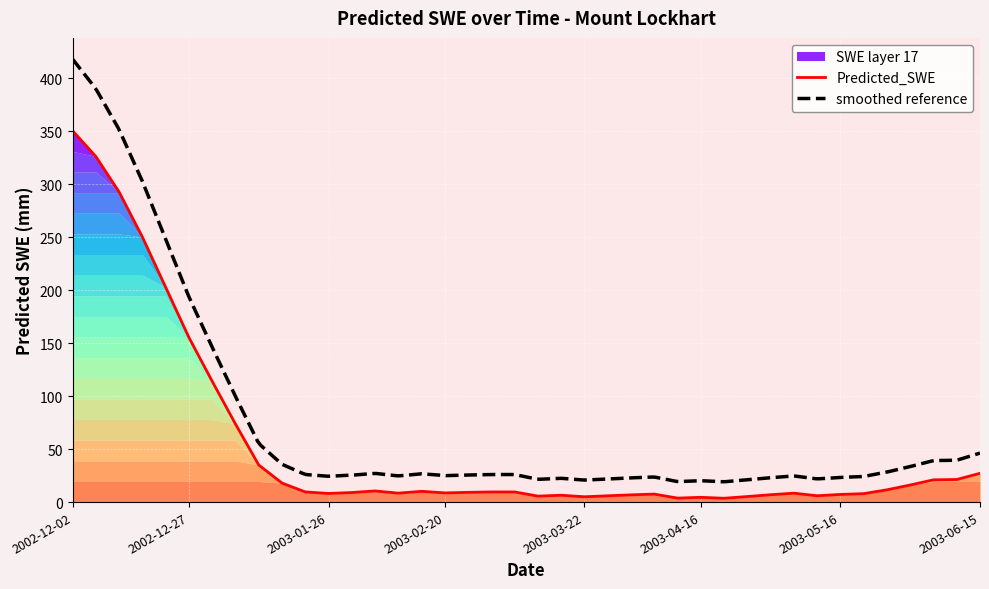

Reading right to left, list all the values displayed in this chart.

27.2	21.3	21.0	16.1	11.6	8.0	7.2	6.0	8.4	7.0	5.2	3.6	4.5	3.8	7.6	6.8	5.9	5.0	6.5	5.6	9.6	9.6	9.2	8.7	10.2	8.4	10.5	9.0	8.1	9.6	18.0	35.0	73.7	114.0	155.3	202.8	250.2	292.6	326.1	350.4